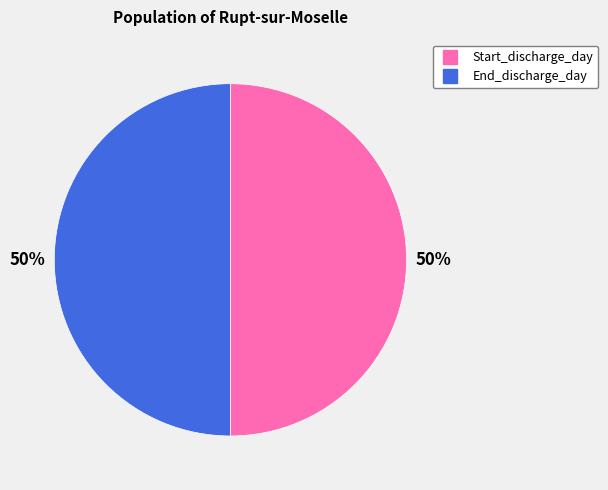

To the nearest percent, what percentage of the pie is Start_discharge_day?

50%